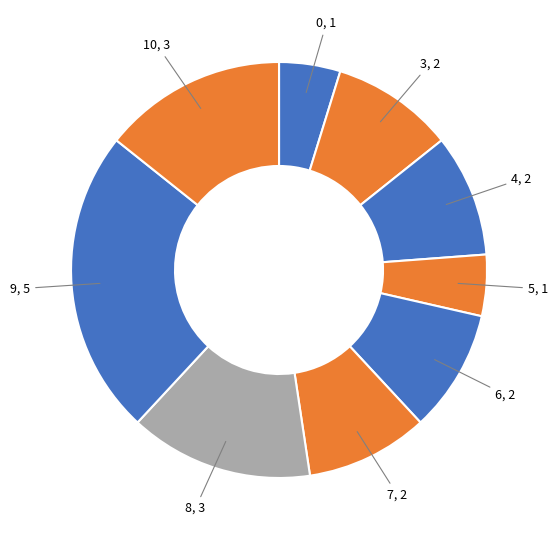

Is there any slice that represents more than half of the pie?

No